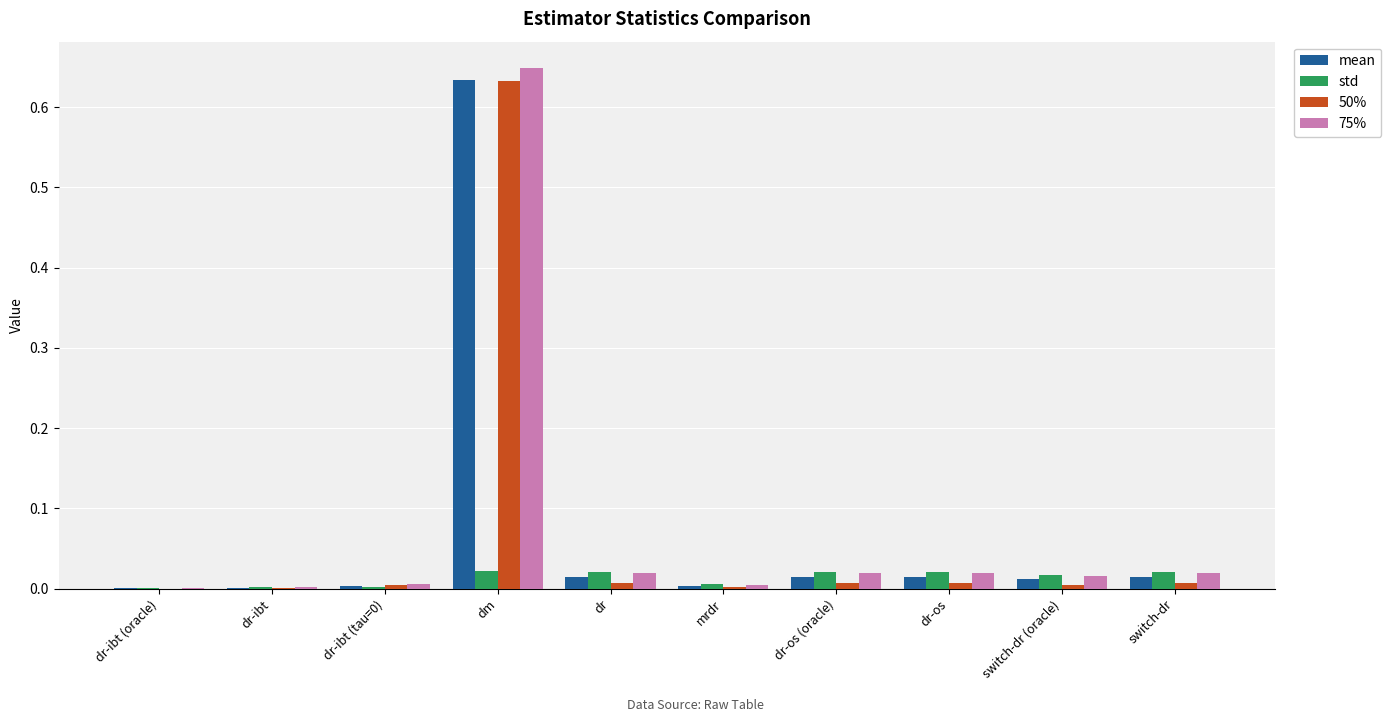

At which category is the sum across all series the highest?

dm